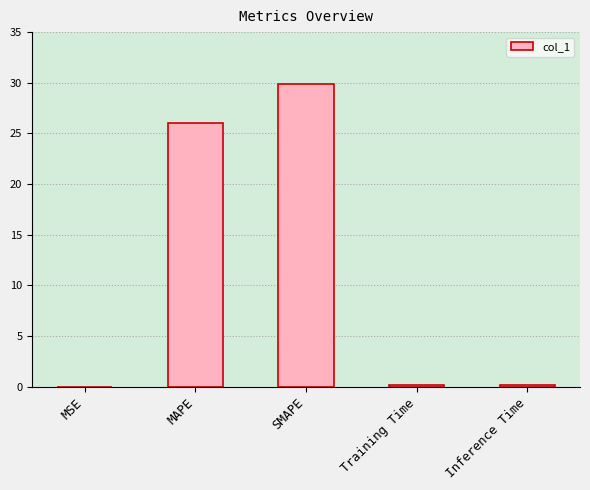

Which has a higher value, Inference Time or SMAPE?

SMAPE